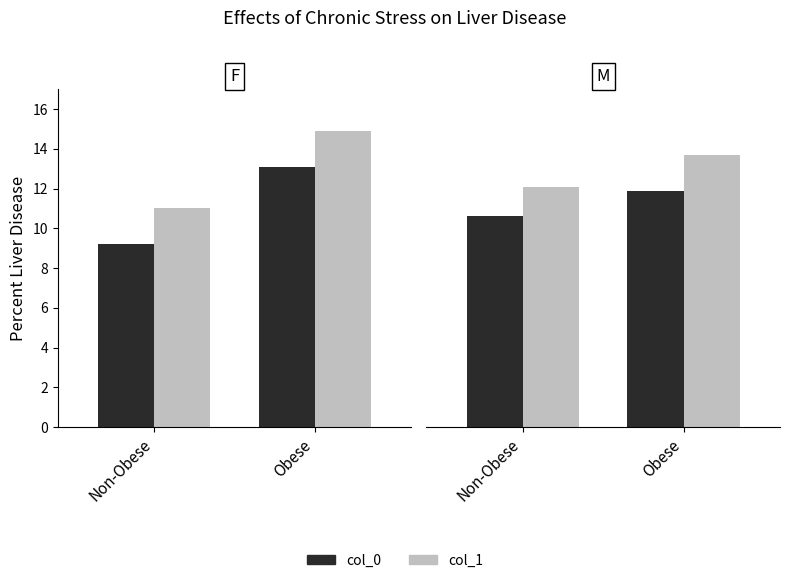

What is the value of the col_0 bar at the 2nd from the left?

11.9